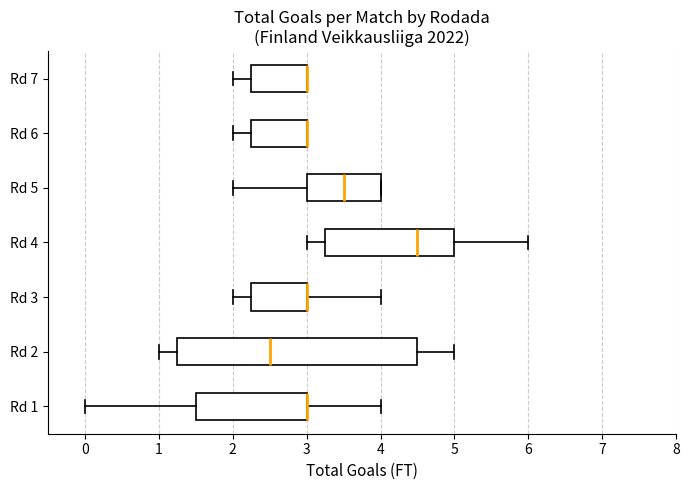

Comparing the boxes themselves (not the whiskers), which one is the widest?

Rd 2